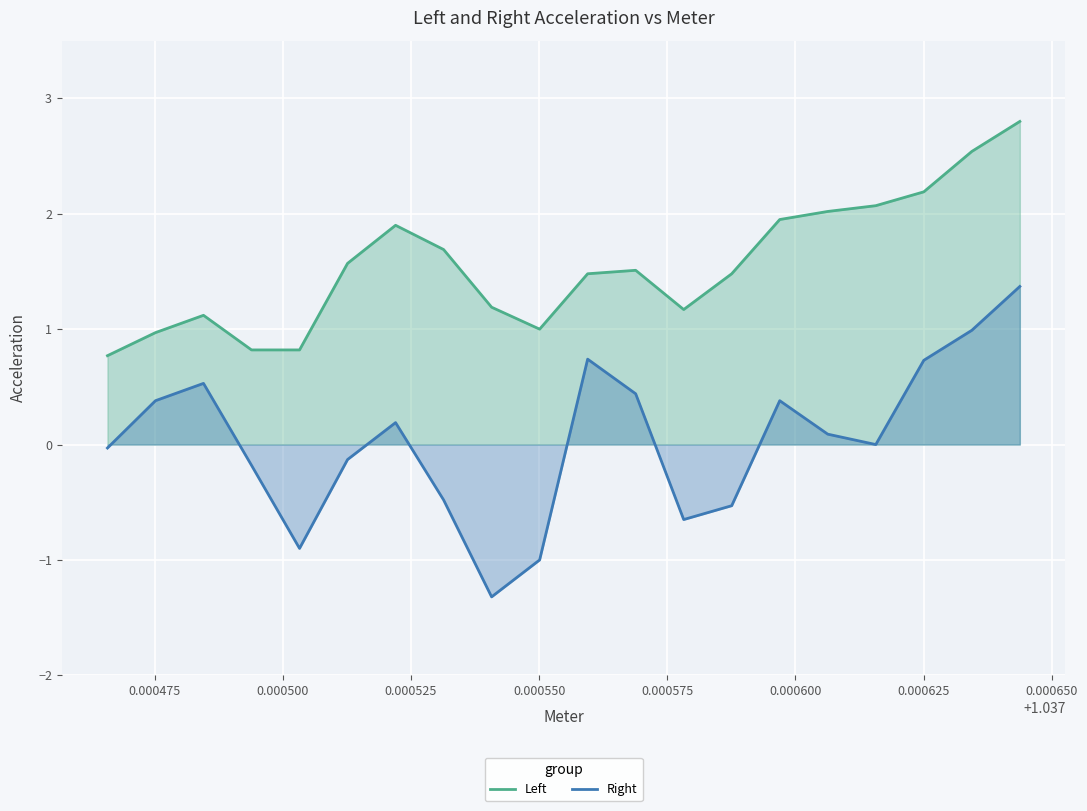

Which series has the largest total across all categories?

Left